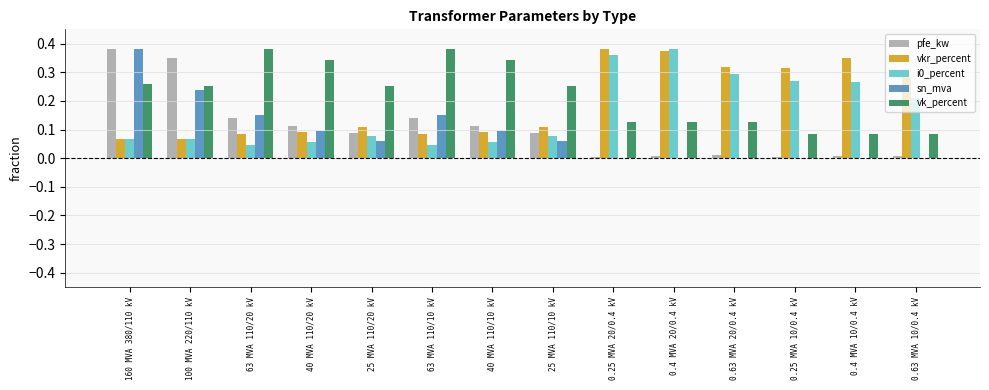

Which series has the widest spread of values?

sn_mva